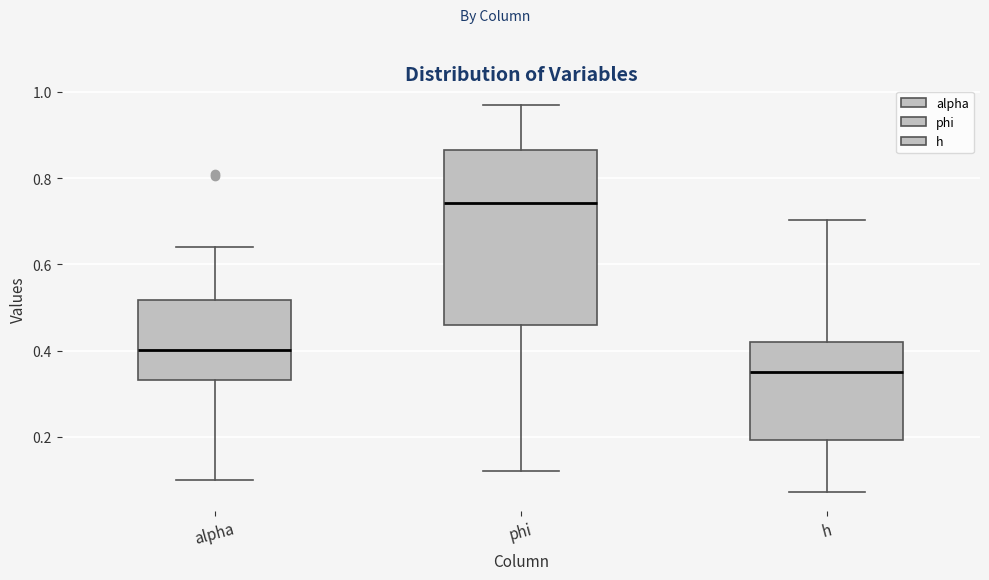

Comparing the boxes themselves (not the whiskers), which one is the tallest?

phi